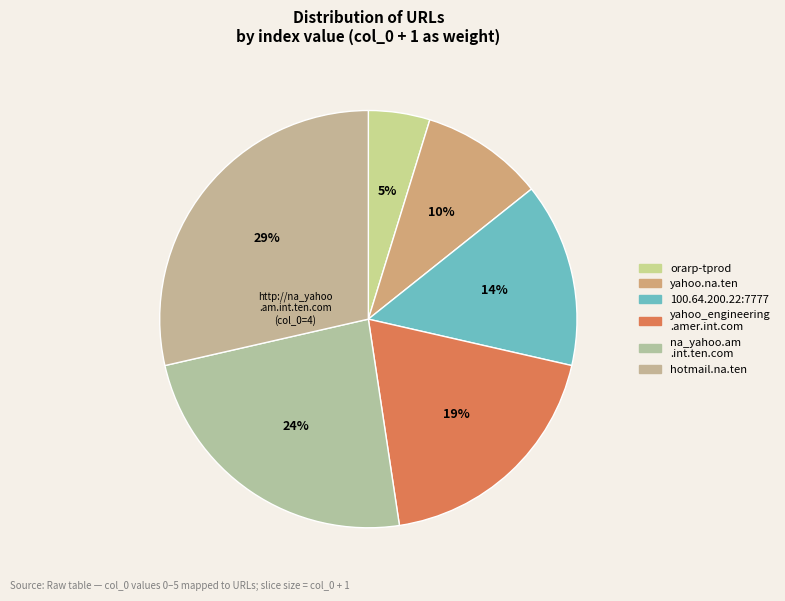

What is the smallest slice in the pie chart?

http ://orarp-tprod